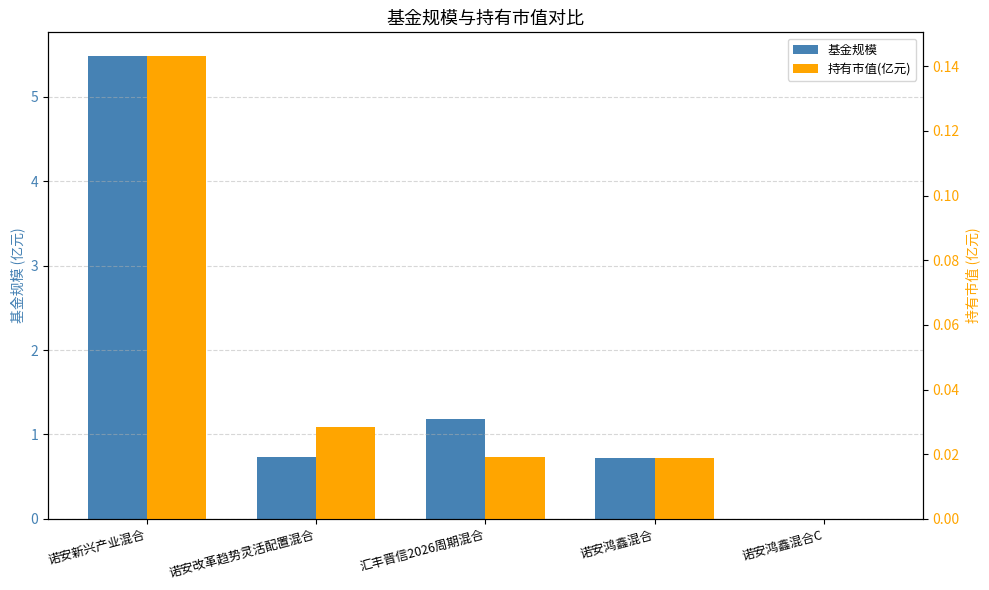

How many values in 基金规模 are above zero?

4